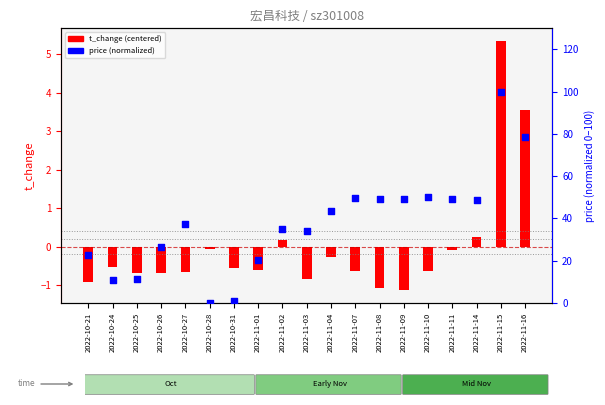

Which series reaches the minimum Y coordinate?

t_change (centered)